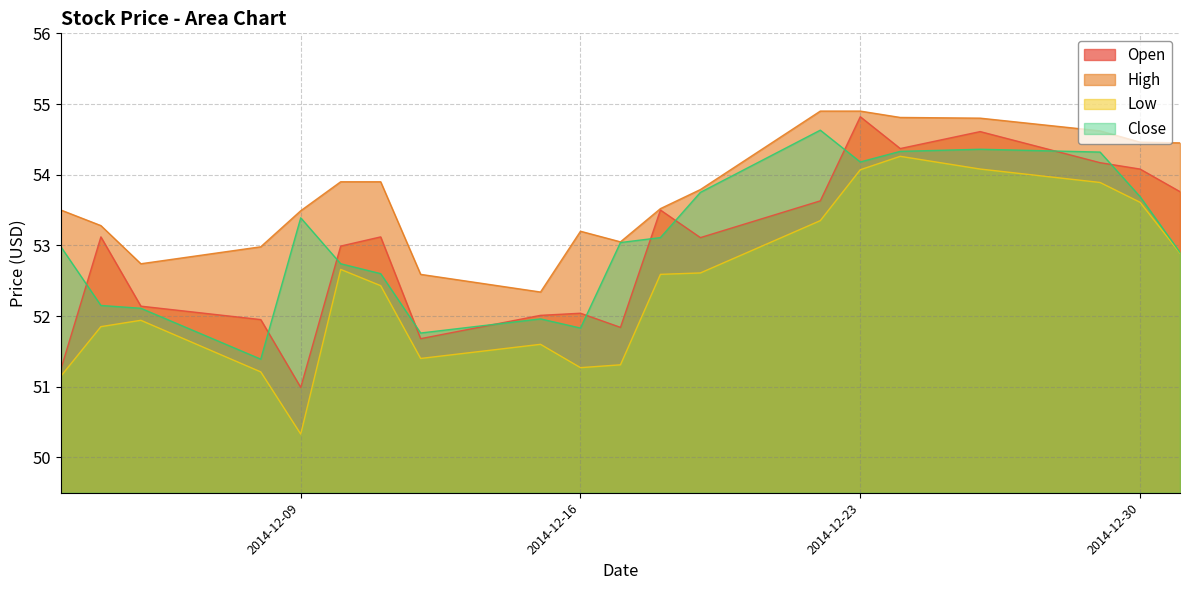

At how many categories does at least one series exceed 52?

20